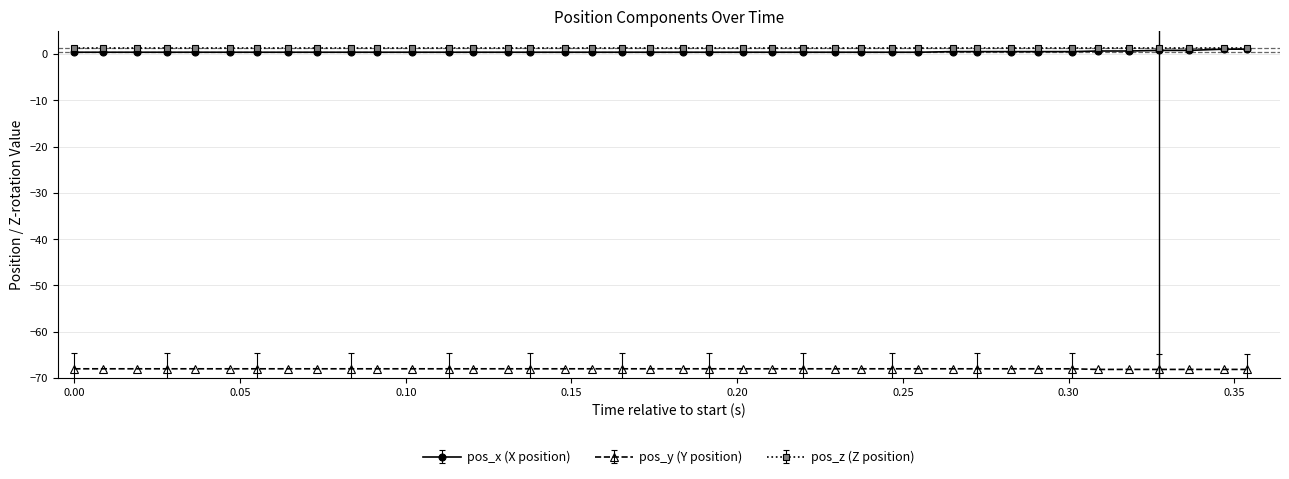

What is the value of the pos_y (Y position) point at the 15th from the left?

-68.0